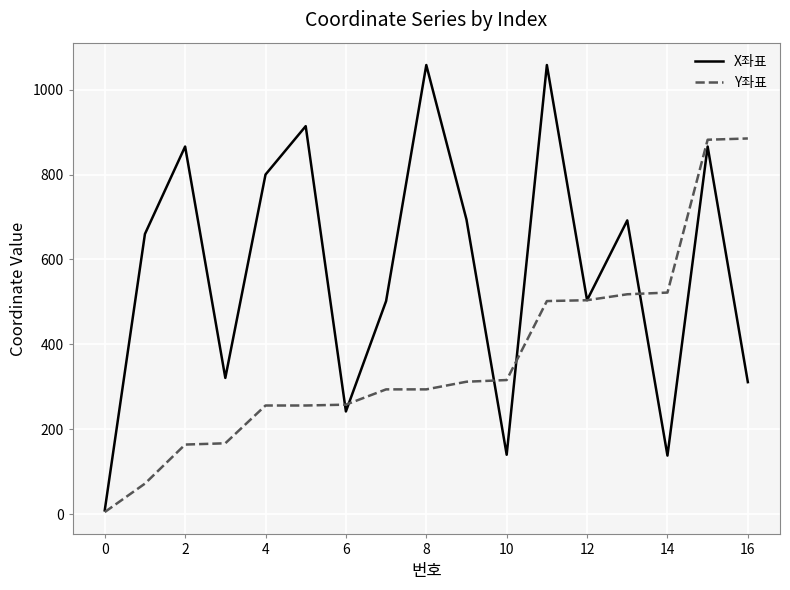

List the series in order of their peak value, lowest first.

Y좌표, X좌표